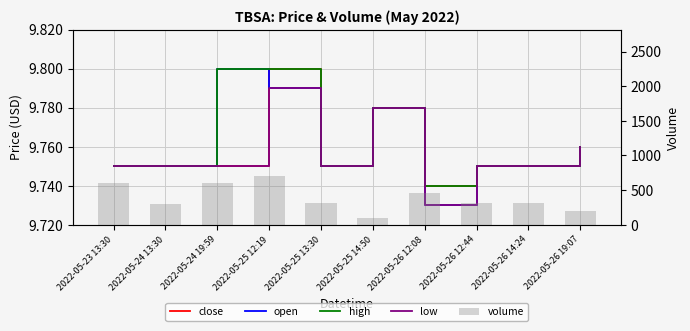

Is the value of high at 2022-05-26 12:08 greater than the value of volume at 2022-05-26 12:08?

No